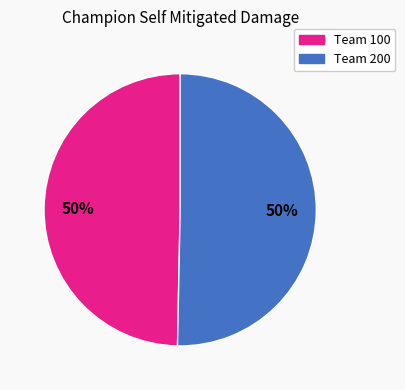

To the nearest percent, what is the average slice percentage?

50%